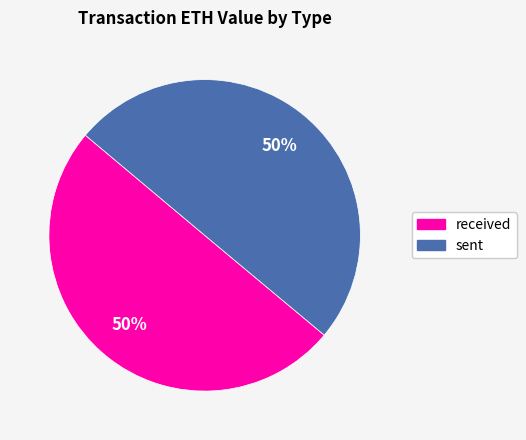

Is it true that sent is 50% of the pie?

True